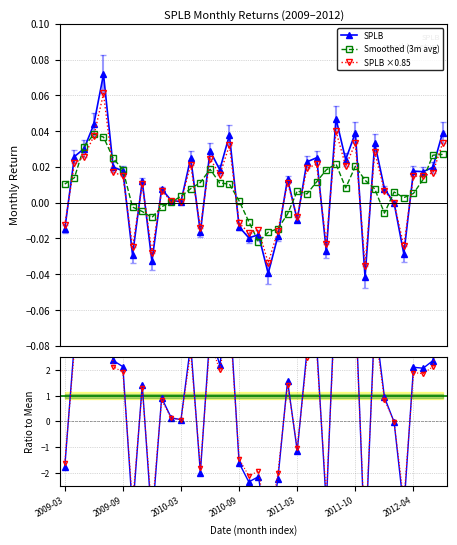

Is this an area chart (filled region under the line)?

No